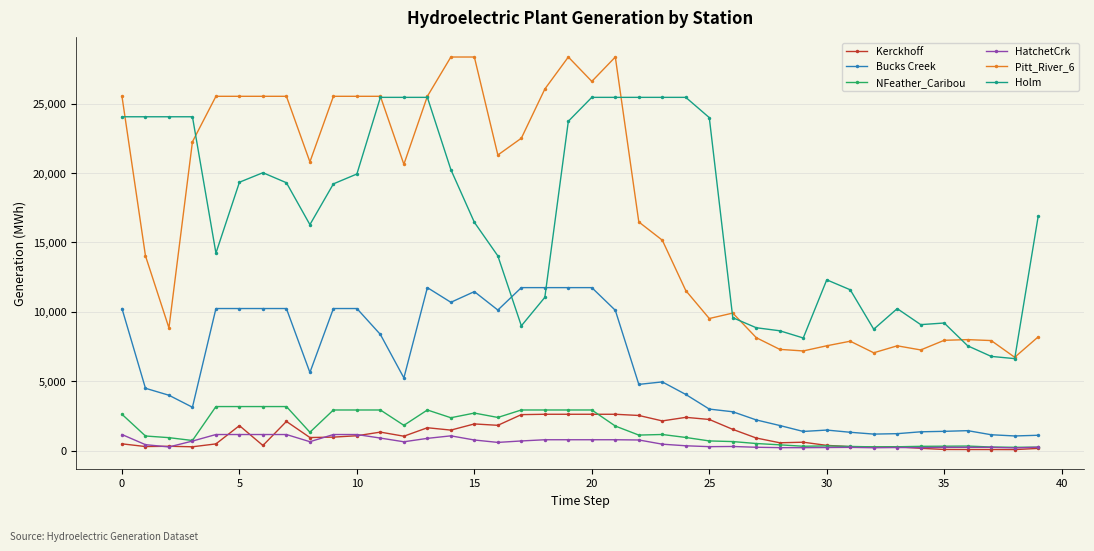

What is the highest value of the Bucks Creek series?

11750.1